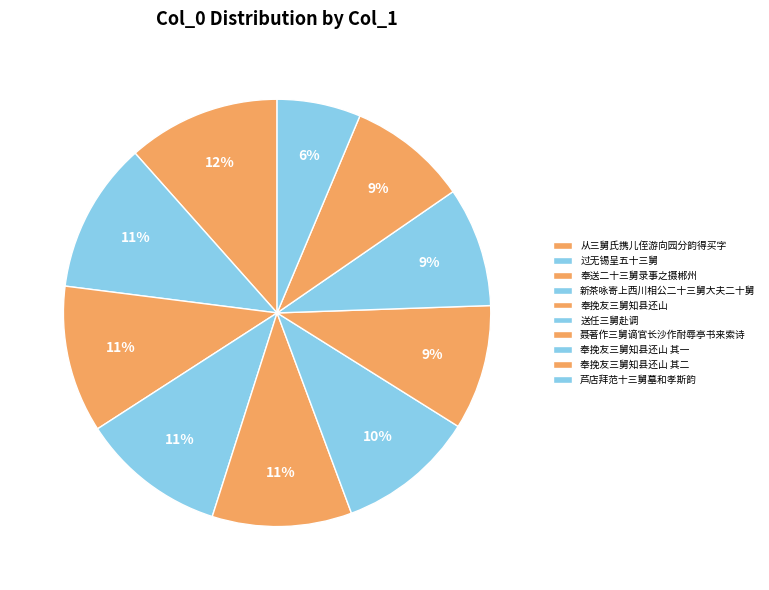

Count the number of slices in the pie.

10